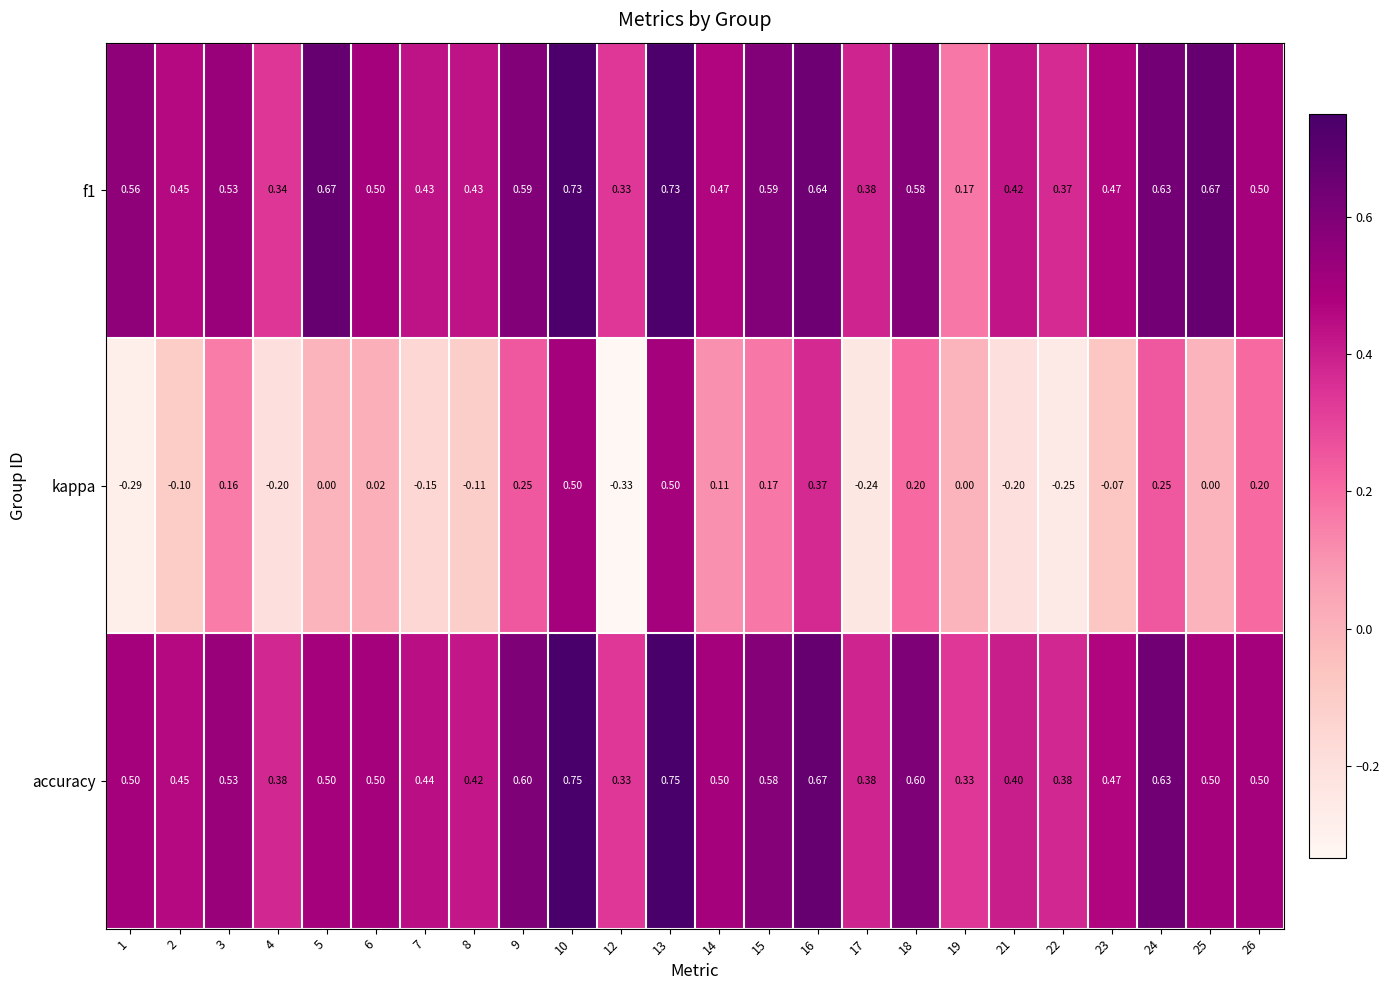

Between 17 and 19, which series saw the biggest shift?

kappa